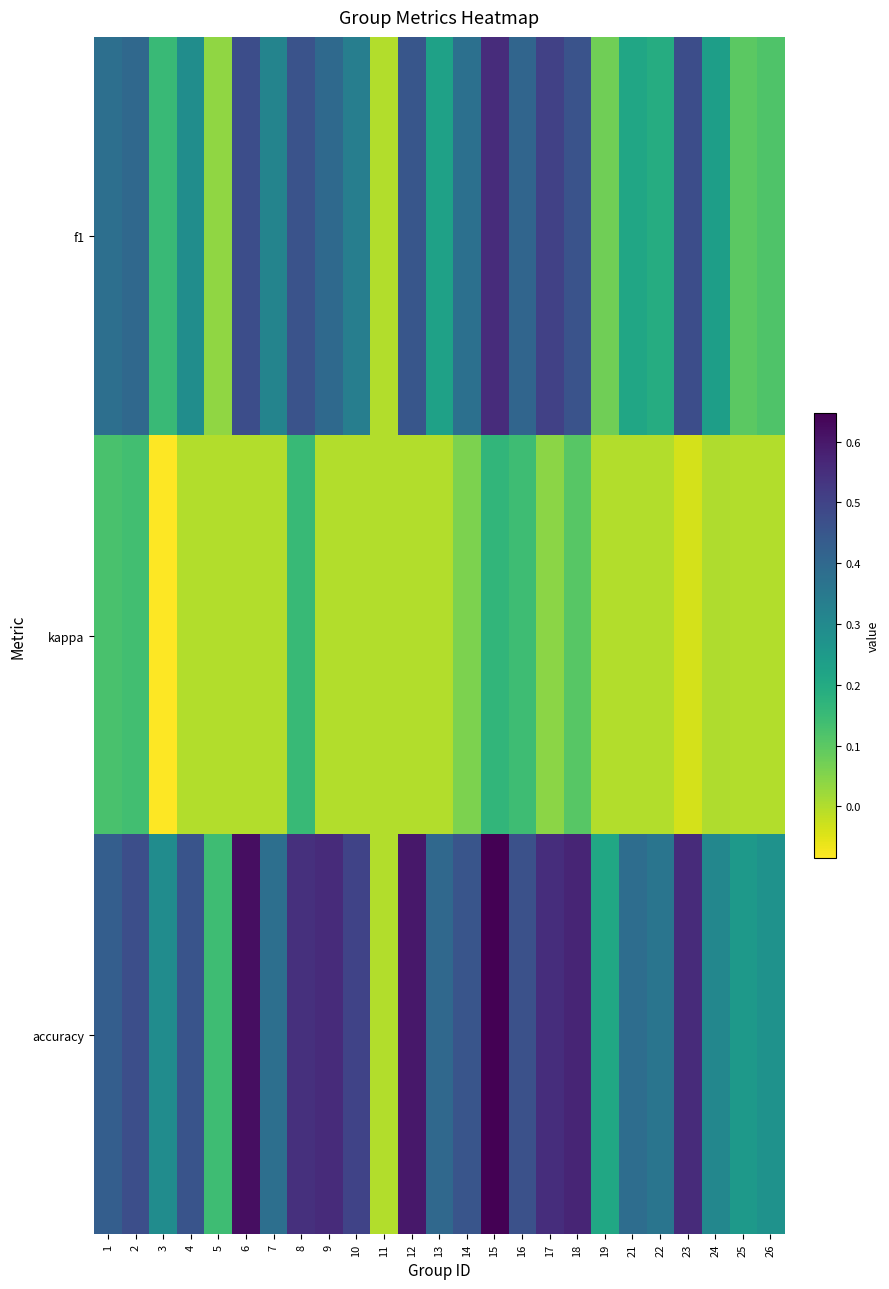

What is the minimum value shown in the chart?

-0.1